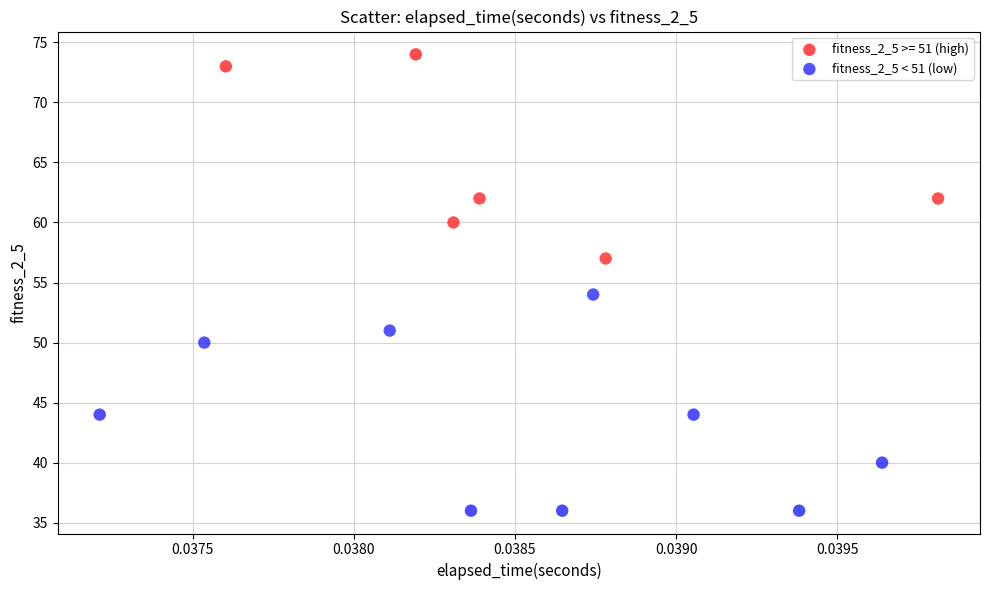

Which series contains the lowest Y value?

fitness_2_5 < 51 (low)